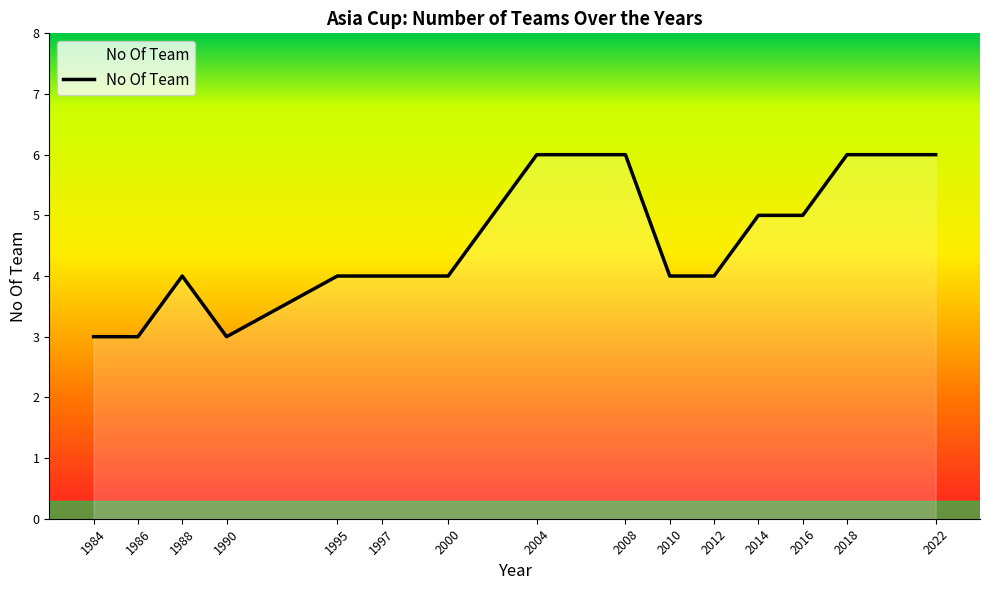

Where is the first local maximum?

1988